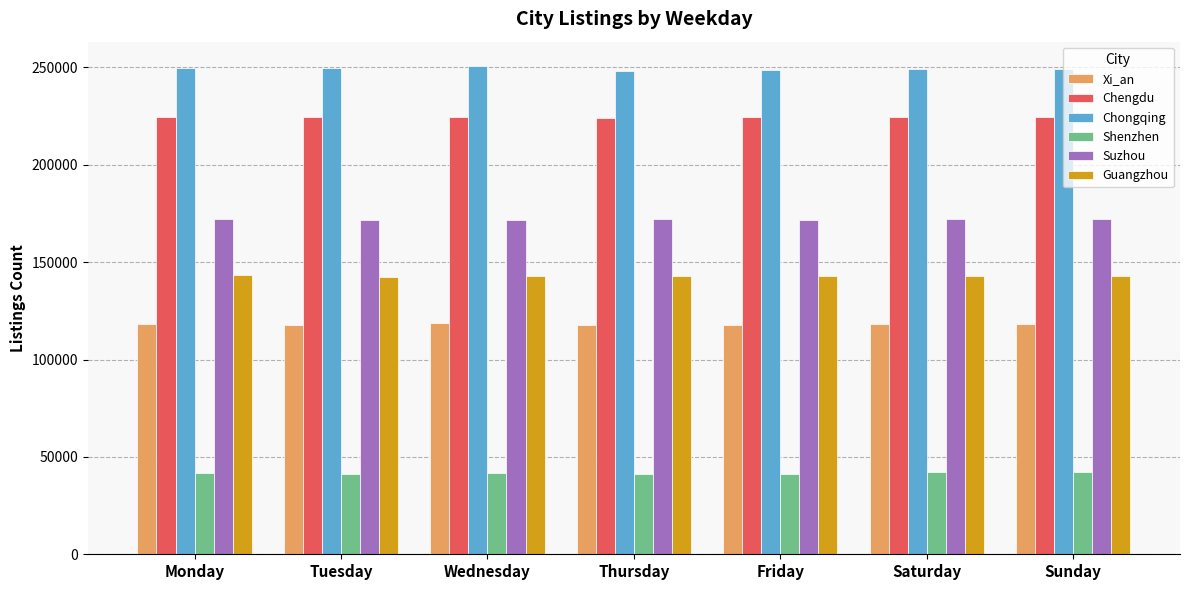

What is the difference between the highest and lowest values at Friday?

207257